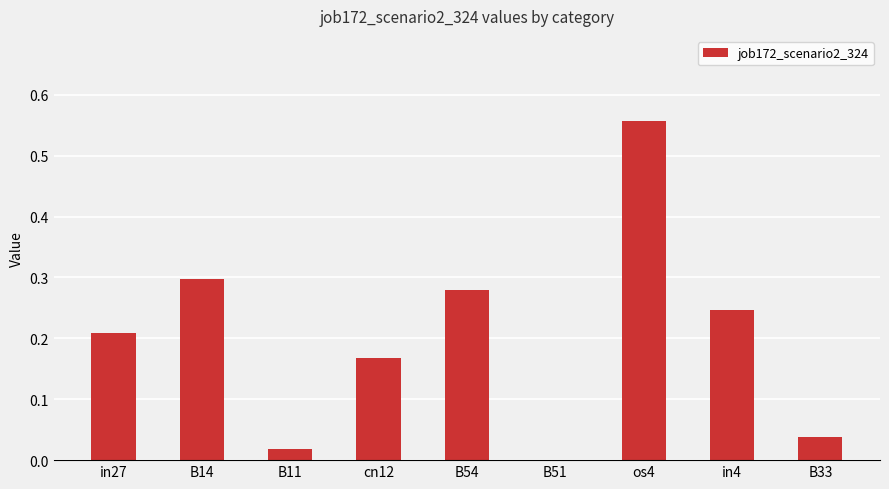

Which has a higher value, B14 or os4?

os4